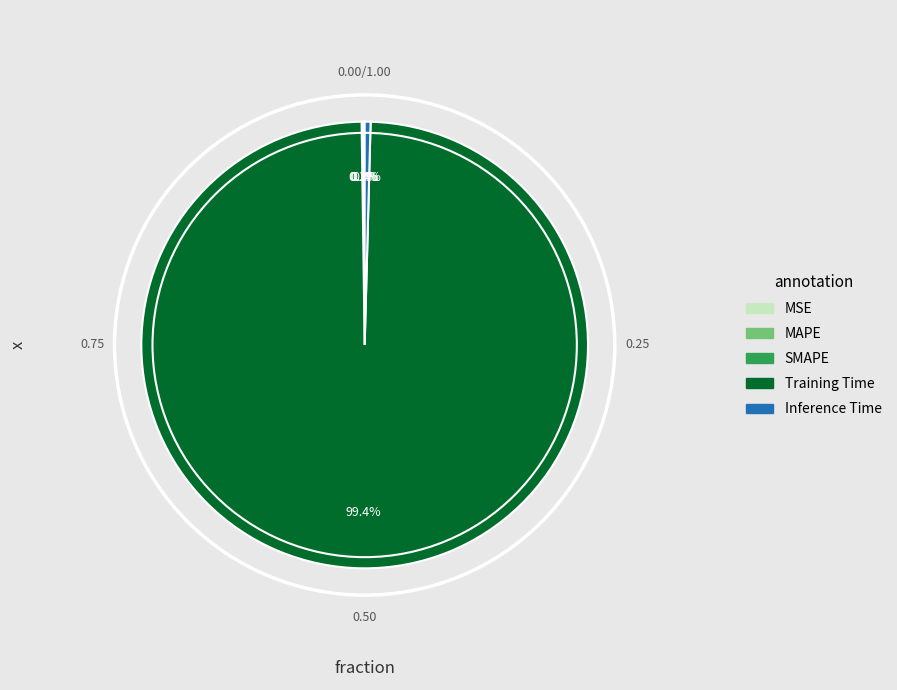

What is the largest slice in the pie chart?

Training Time